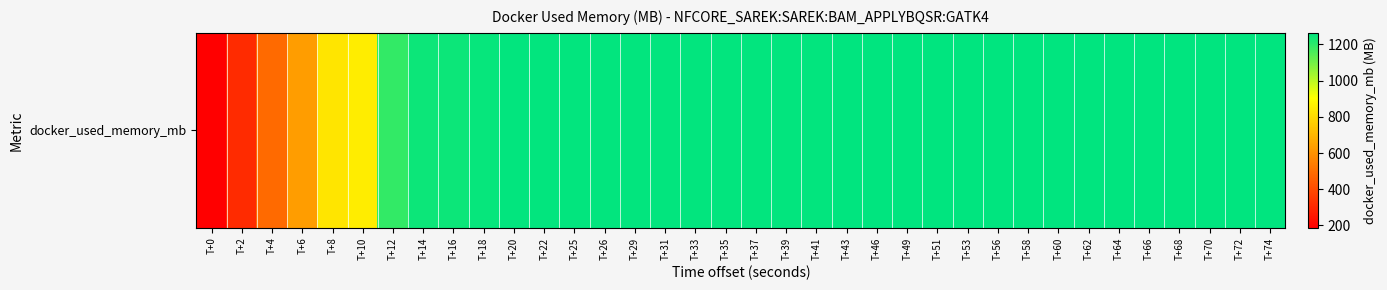

Reading left to right, transcribe all the data shown in this chart.

187.3	312.0	485.7	629.8	833.0	852.1	1187.4	1243.6	1245.5	1253.4	1256.9	1255.8	1257.0	1257.2	1257.3	1257.8	1257.4	1257.7	1258.2	1258.5	1258.8	1259.4	1260.0	1260.8	1260.9	1261.3	1261.4	1261.4	1261.5	1263.0	1262.0	1262.3	1262.4	1262.3	1262.4	1262.5